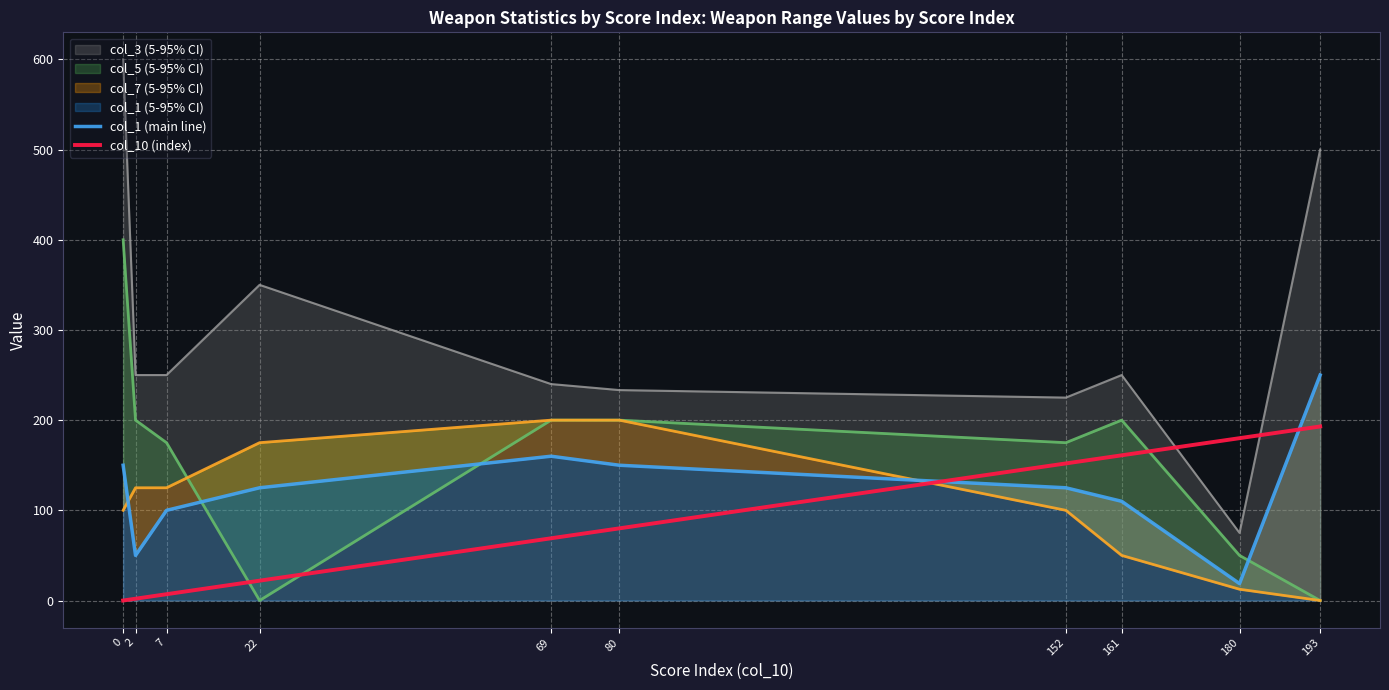

What is the difference between the col_10 (index) values at 180 and 193?

13.0